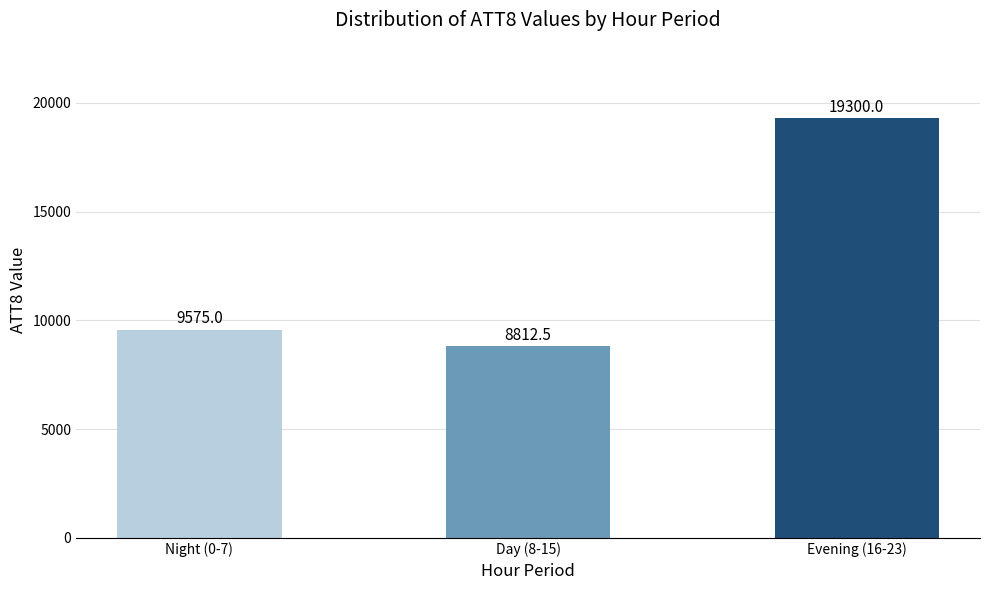

Read the value at Day (8-15).

8812.5